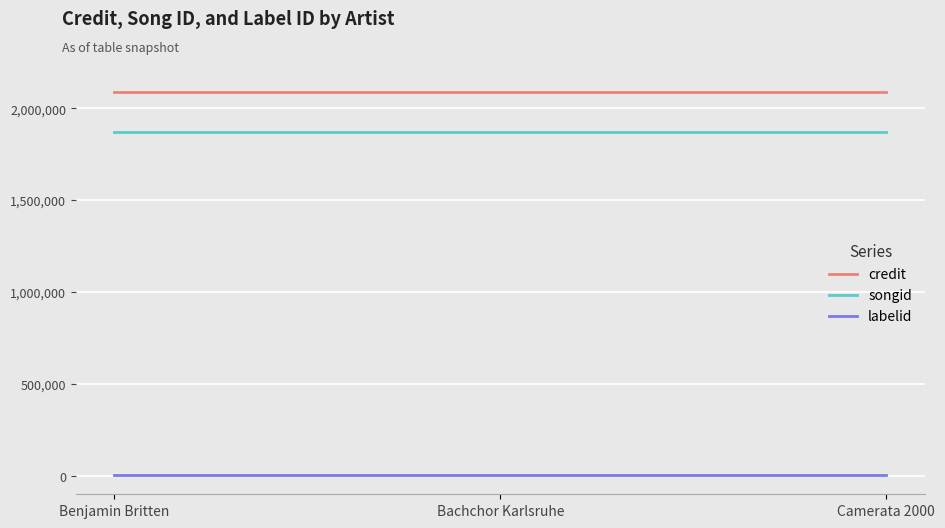

Is the value of songid at Bachchor Karlsruhe greater than the value of credit at Benjamin Britten?

No